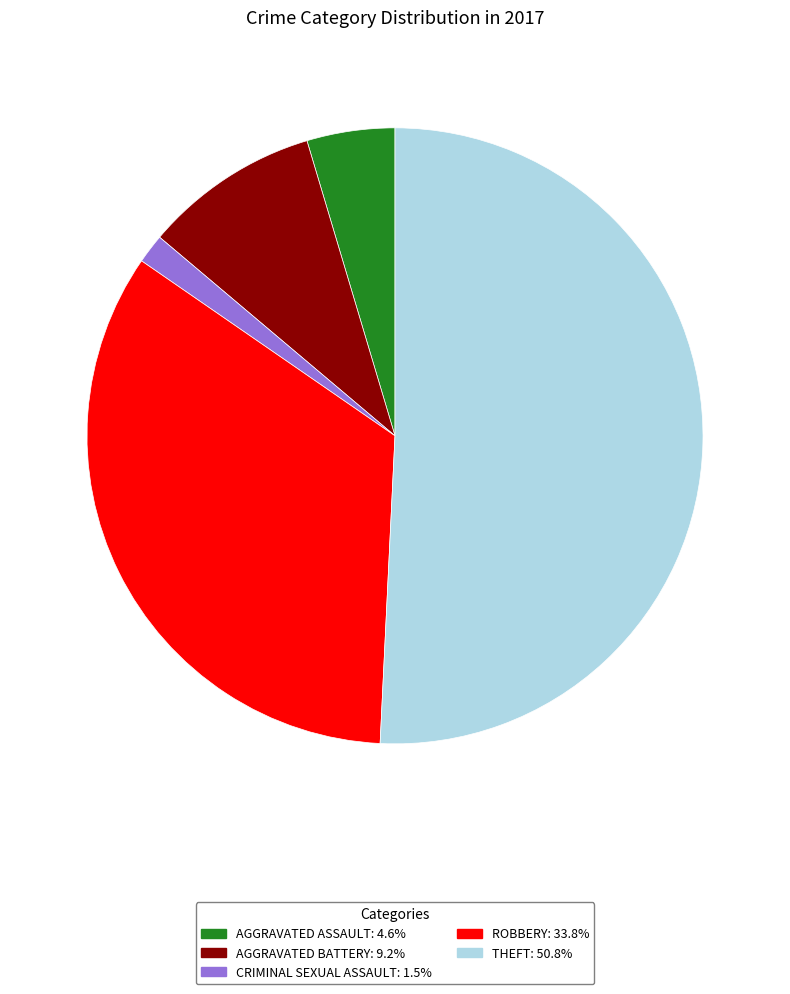

Is there a majority slice in this chart?

Yes